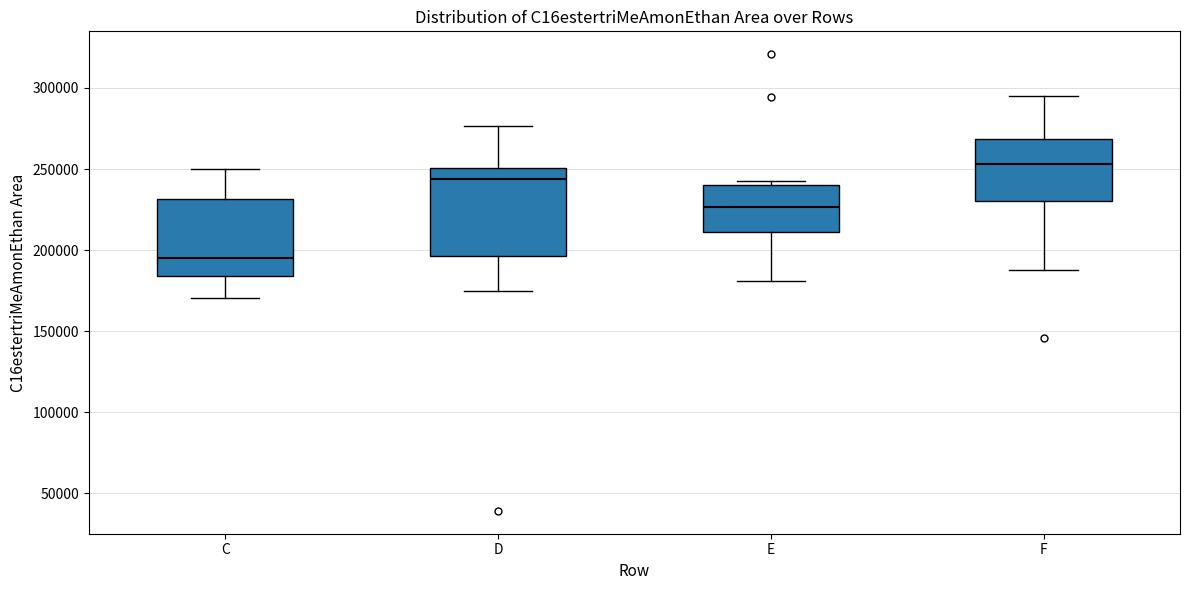

Which box is the tallest, from its lower edge to its upper edge?

D